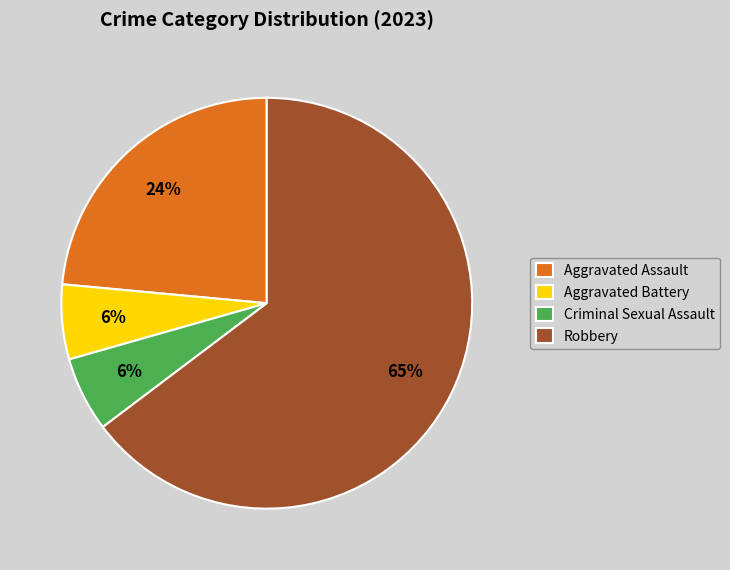

Which category has the biggest portion of the pie?

Robbery